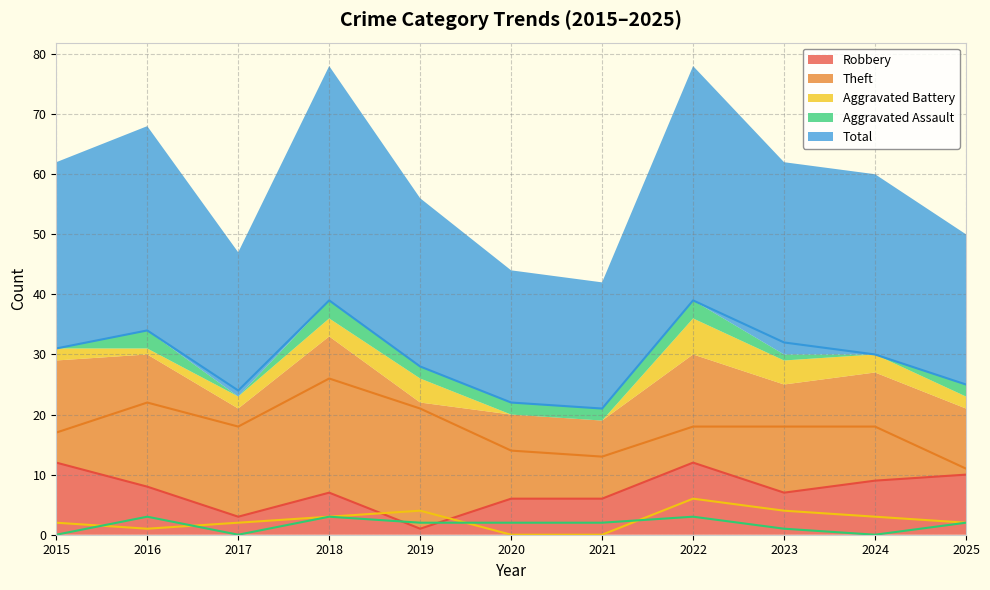

What is the minimum value for Total?

21